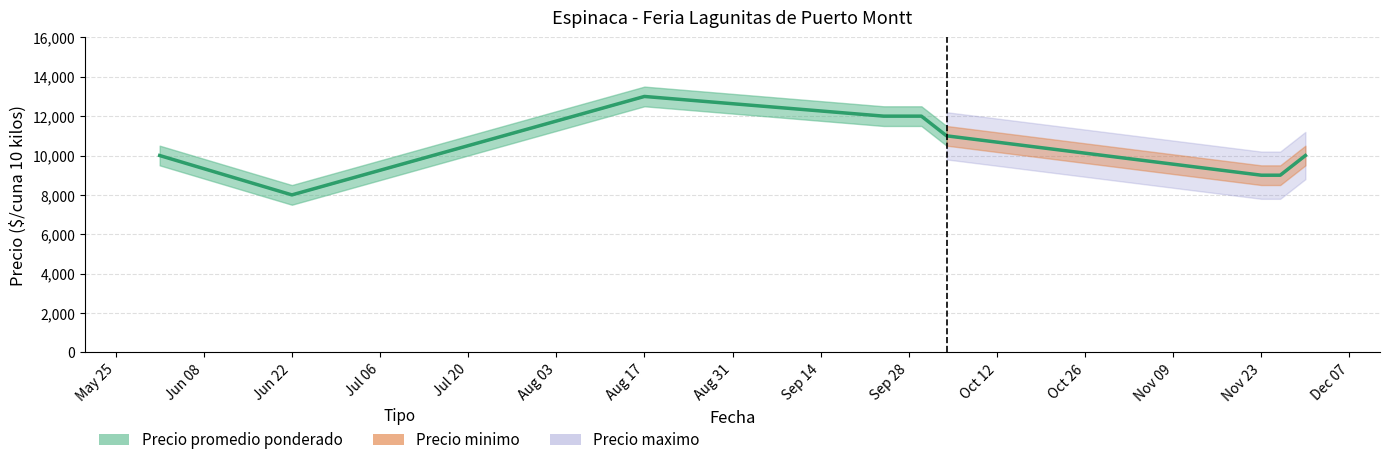

How many data points does each series have?

10